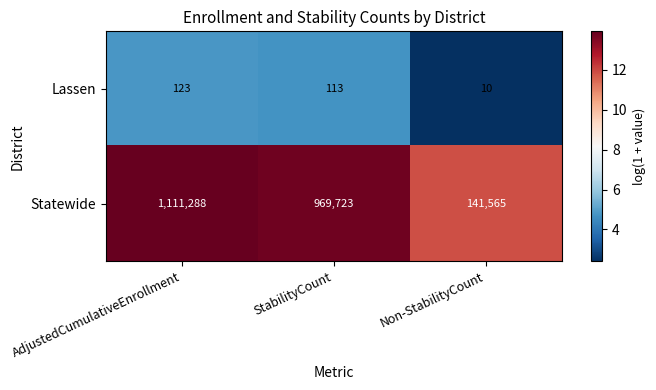

Is it true that Statewide equals 67970 at Non-StabilityCount?

False